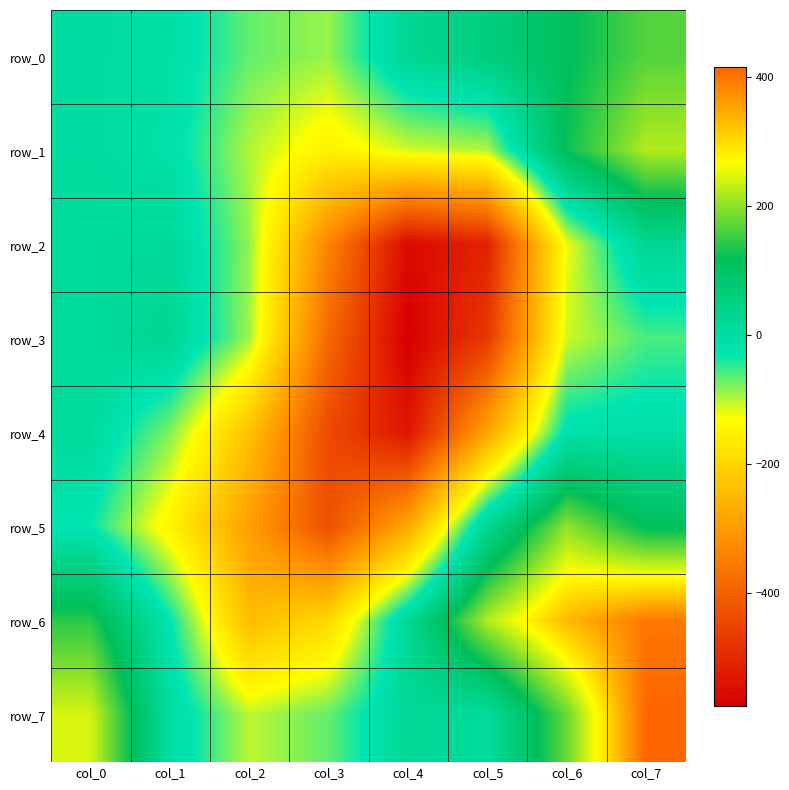

Rank the categories by row_1 value from highest to lowest.

col_7, col_6, col_0, col_1, col_5, col_2, col_4, col_3